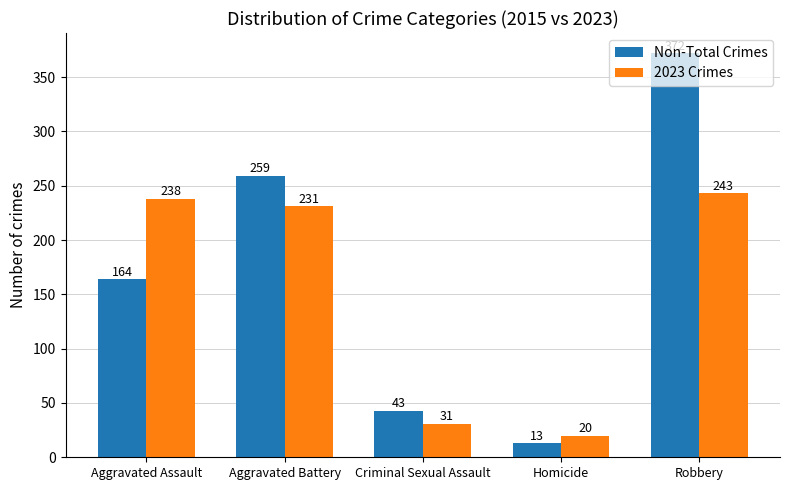

Is the value of Non-Total Crimes at Aggravated Battery greater than the value of 2023 Crimes at Homicide?

Yes